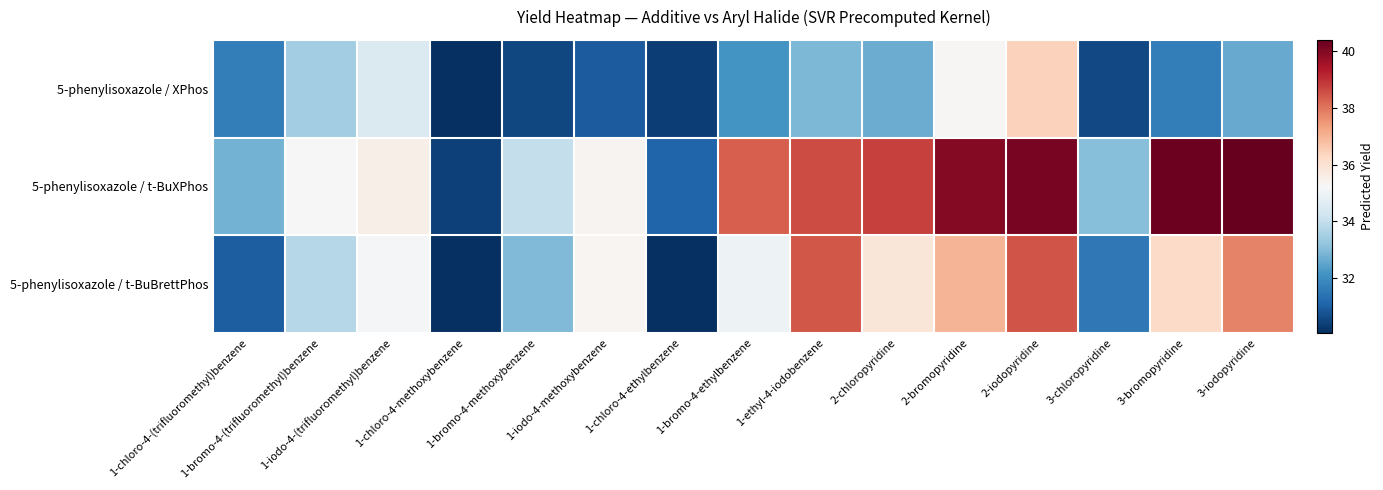

Reading left to right, list all the values displayed in this chart.

5-phenylisoxazole / XPhos: 1-chloro-4-(trifluoromethyl)benzene=31.6	1-bromo-4-(trifluoromethyl)benzene=33.4	1-iodo-4-(trifluoromethyl)benzene=34.5	1-chloro-4-methoxybenzene=30.0	1-bromo-4-methoxybenzene=30.5	1-iodo-4-methoxybenzene=30.9	1-chloro-4-ethylbenzene=30.4	1-bromo-4-ethylbenzene=32.1	1-ethyl-4-iodobenzene=32.9	2-chloropyridine=32.7	2-bromopyridine=35.3	2-iodopyridine=36.4	3-chloropyridine=30.6	3-bromopyridine=31.6	3-iodopyridine=32.6
5-phenylisoxazole / t-BuXPhos: 1-chloro-4-(trifluoromethyl)benzene=32.8	1-bromo-4-(trifluoromethyl)benzene=35.2	1-iodo-4-(trifluoromethyl)benzene=35.5	1-chloro-4-methoxybenzene=30.4	1-bromo-4-methoxybenzene=34.0	1-iodo-4-methoxybenzene=35.4	1-chloro-4-ethylbenzene=31.1	1-bromo-4-ethylbenzene=38.3	1-ethyl-4-iodobenzene=38.6	2-chloropyridine=38.8	2-bromopyridine=40.0	2-iodopyridine=40.2	3-chloropyridine=33.0	3-bromopyridine=40.3	3-iodopyridine=40.4
5-phenylisoxazole / t-BuBrettPhos: 1-chloro-4-(trifluoromethyl)benzene=30.9	1-bromo-4-(trifluoromethyl)benzene=33.7	1-iodo-4-(trifluoromethyl)benzene=35.2	1-chloro-4-methoxybenzene=30.1	1-bromo-4-methoxybenzene=32.9	1-iodo-4-methoxybenzene=35.3	1-chloro-4-ethylbenzene=30.1	1-bromo-4-ethylbenzene=35.0	1-ethyl-4-iodobenzene=38.4	2-chloropyridine=35.8	2-bromopyridine=37.0	2-iodopyridine=38.5	3-chloropyridine=31.5	3-bromopyridine=36.2	3-iodopyridine=37.8